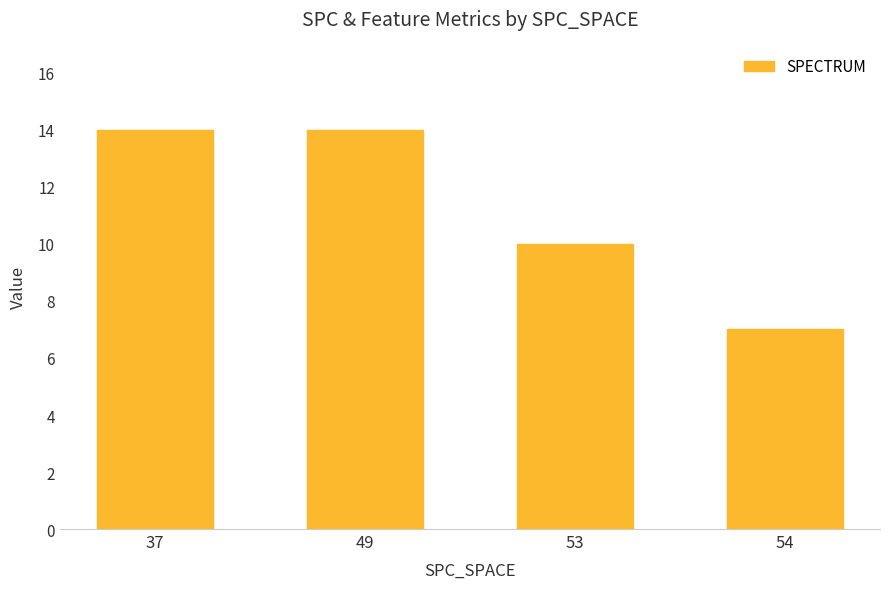

Reading right to left, transcribe all the data shown in this chart.

7	10	14	14